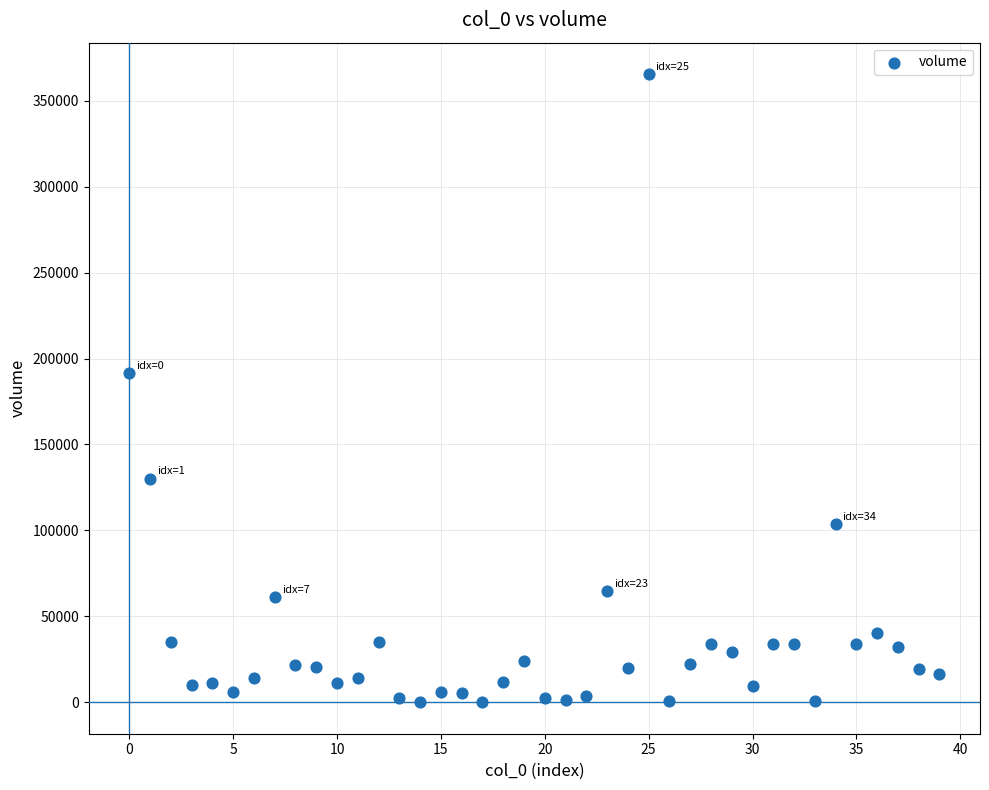

What is the range of Y values (max minus min)?

365454.4